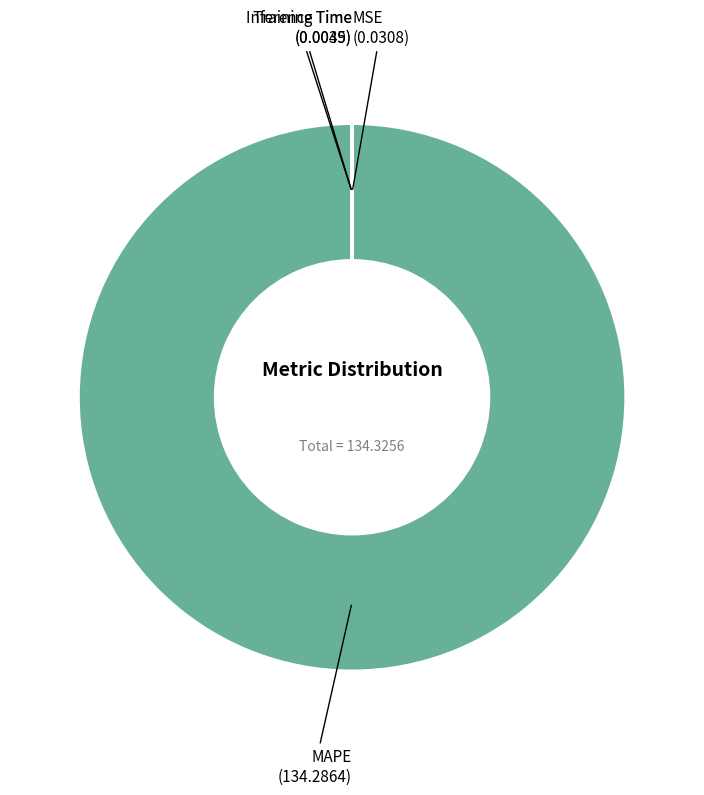

Is there a majority slice in this chart?

Yes